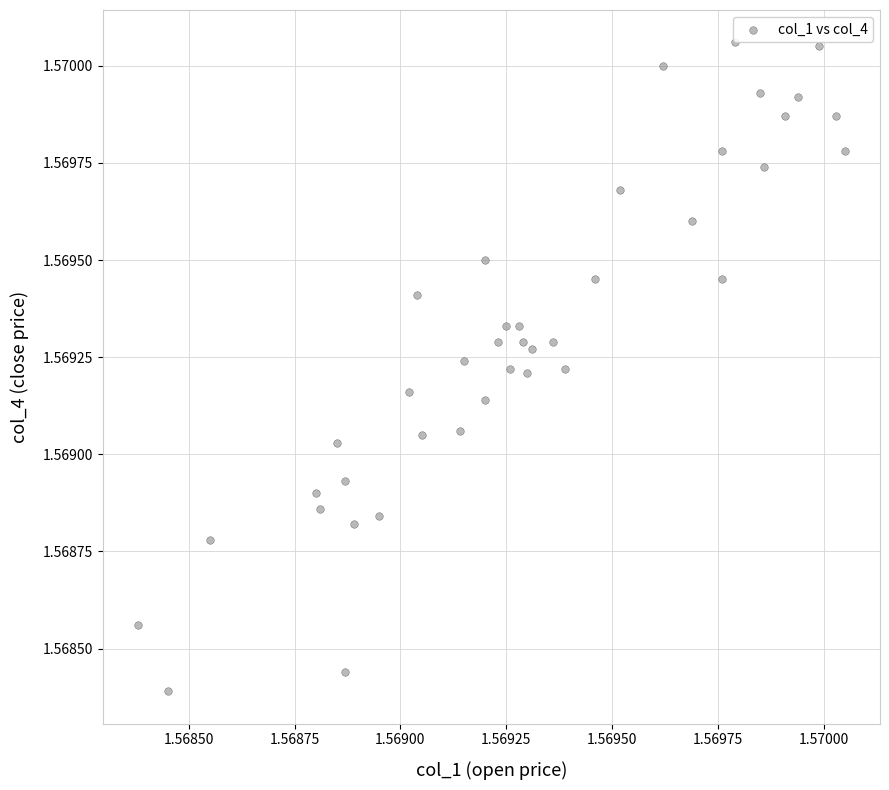

Count the number of points in this scatter plot.

40